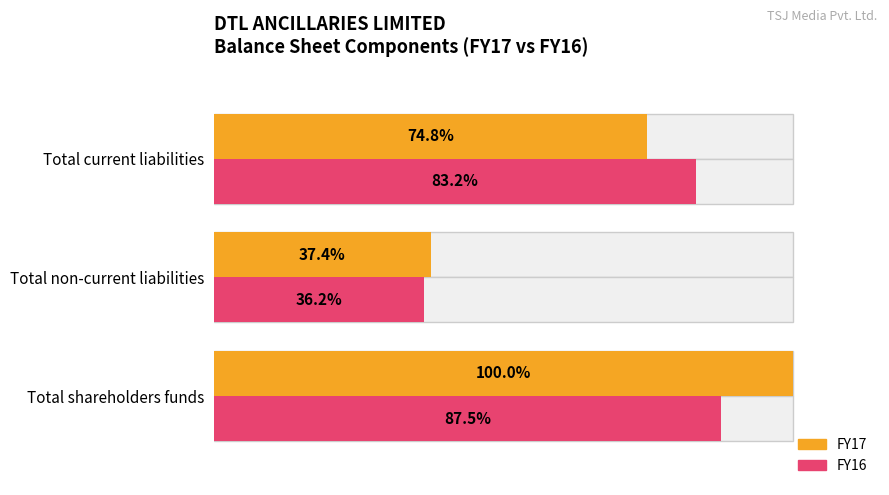

Reading left to right, extract all data points from this chart.

FY17: 100.0	37.4	74.8
FY16: 87.5	36.2	83.2